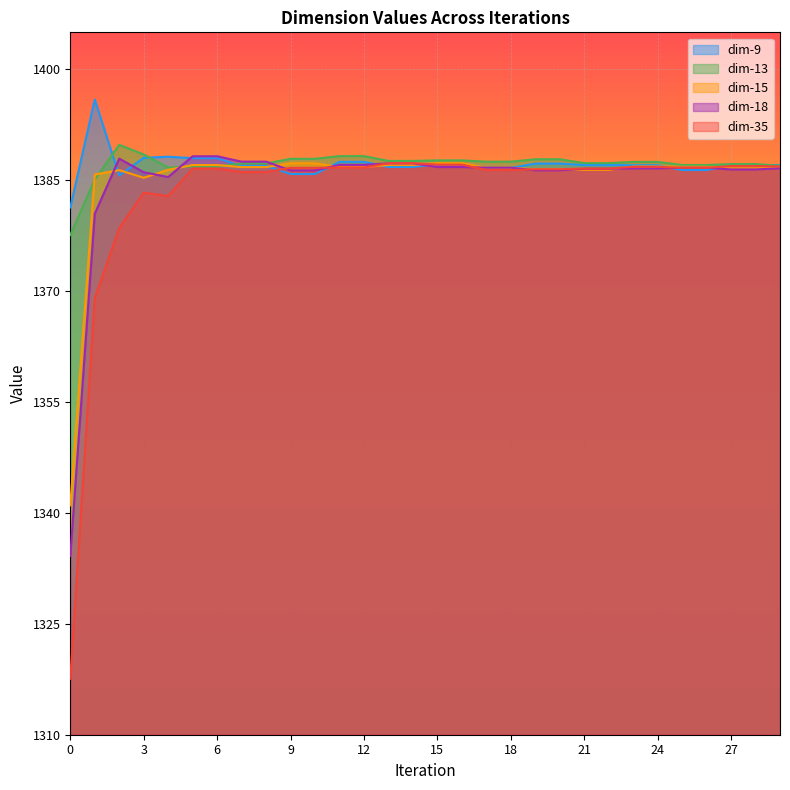

What is the minimum value shown in the chart?

1317.6